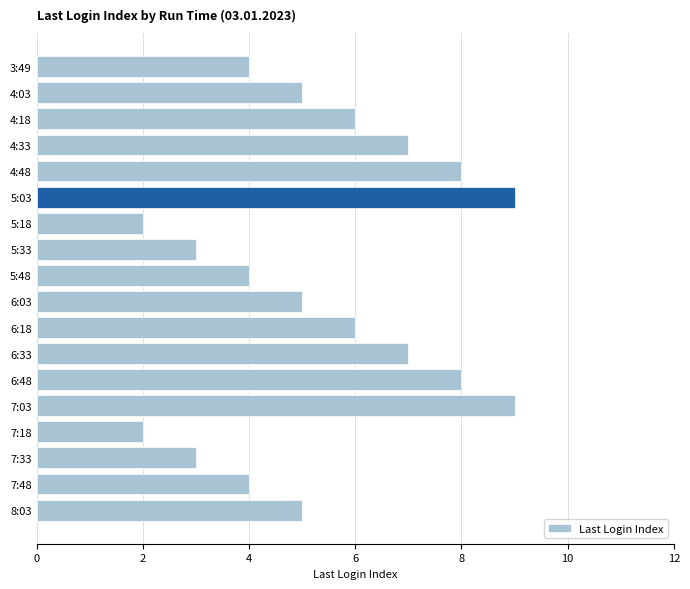

What is the maximum value shown in the chart?

9